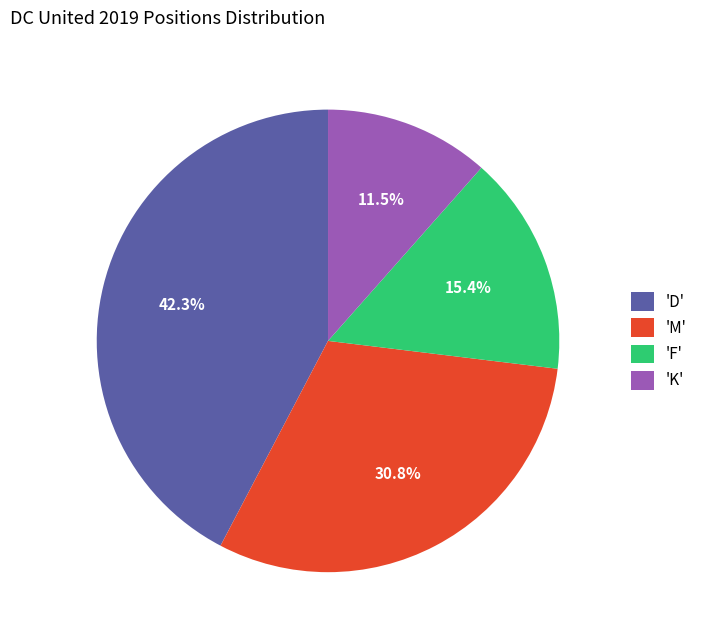

To the nearest percent, what is the average slice percentage?

25%